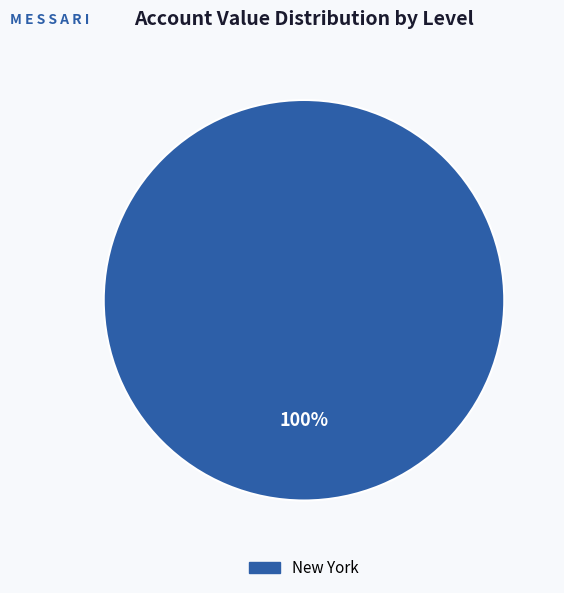

Is there a majority slice in this chart?

Yes